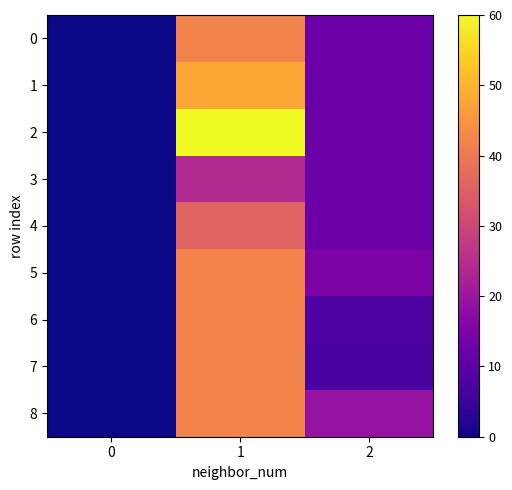

Reading left to right, what are all the values shown in this chart?

0: 0=0.0	1=42.0	2=12.2
1: 0=0.0	1=48.0	2=12.2
2: 0=0.0	1=60.0	2=12.2
3: 0=0.0	1=24.0	2=12.2
4: 0=0.0	1=36.0	2=12.2
5: 0=0.0	1=42.0	2=15.0
6: 0=0.0	1=42.0	2=8.0
7: 0=0.0	1=42.0	2=7.0
8: 0=0.0	1=42.0	2=19.0